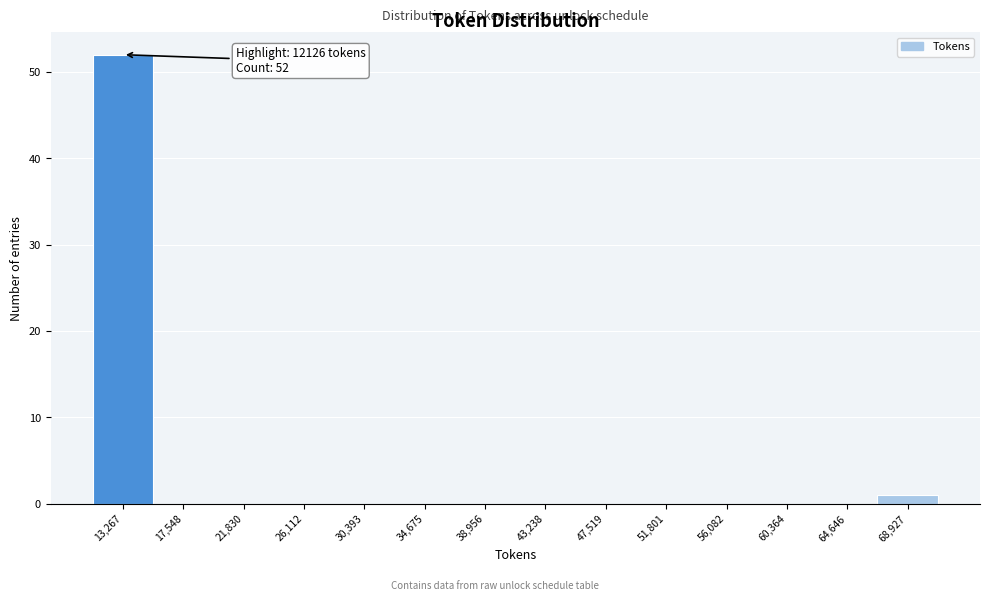

Which range on the x-axis has the tallest bar?

11000 to 15500